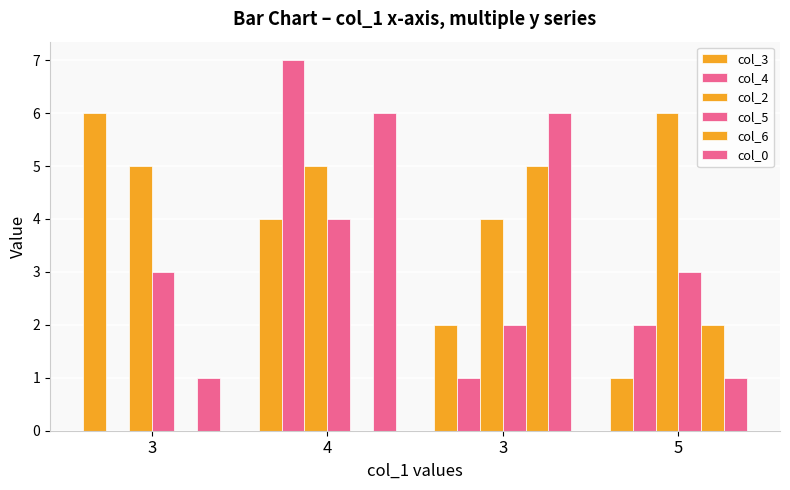

At how many categories does at least one series exceed 4?

4